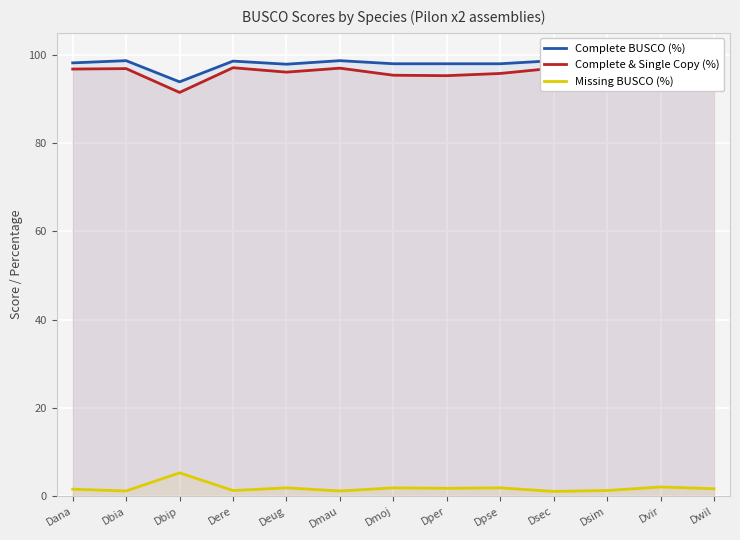

What is the total value across all series at Dpse?

195.7